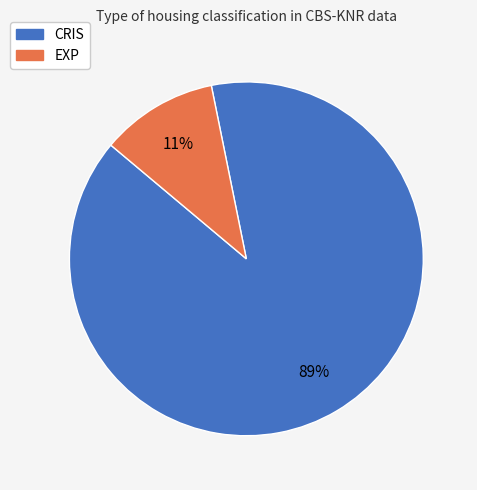

True or false: CRIS accounts for 99% of the total.

False